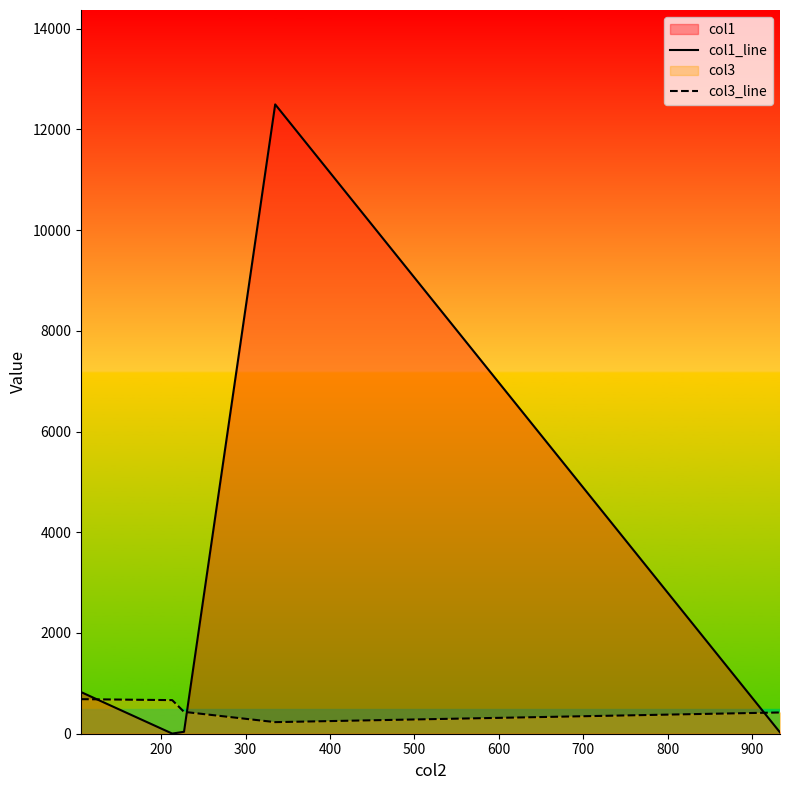

What is the greatest value displayed?

12495.0